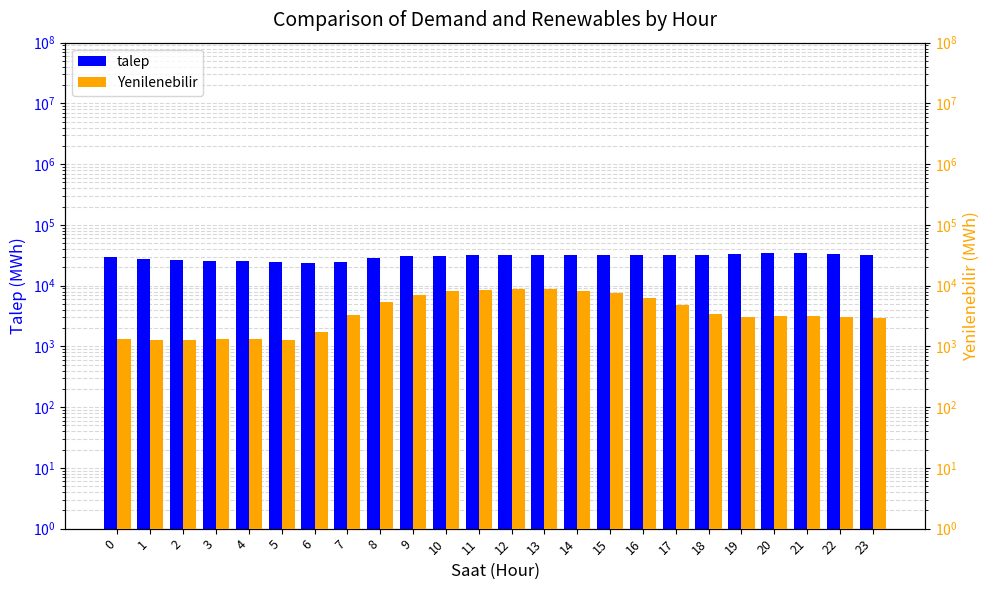

How many groups of bars are there?

24